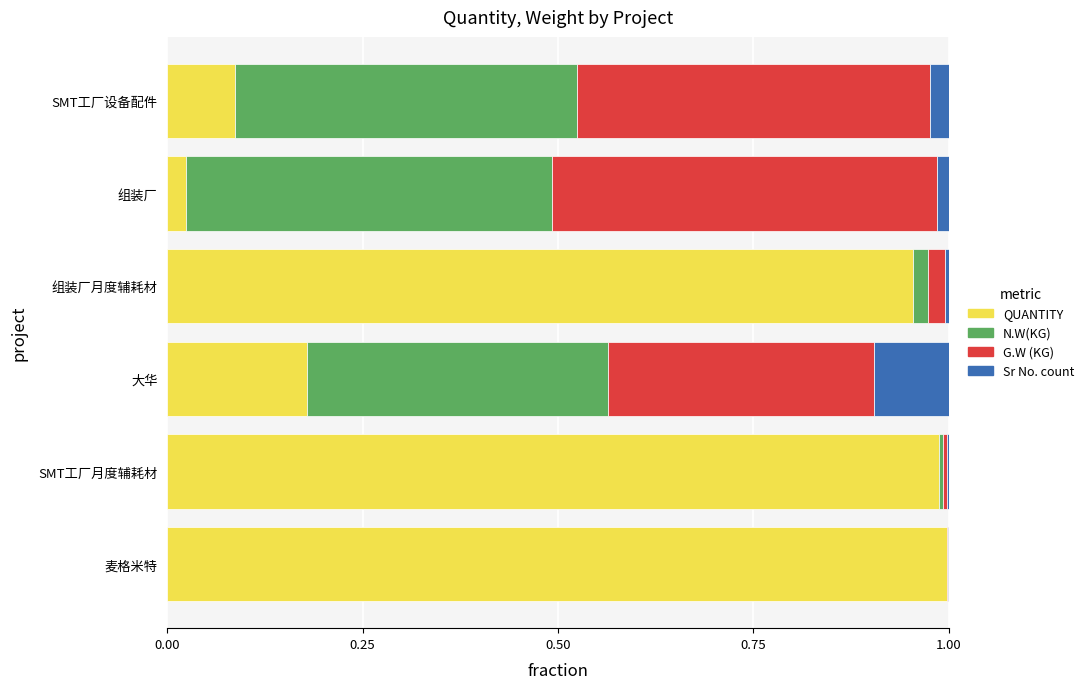

What are all the series names shown in the legend?

QUANTITY, N.W(KG), G.W (KG), Sr No. count